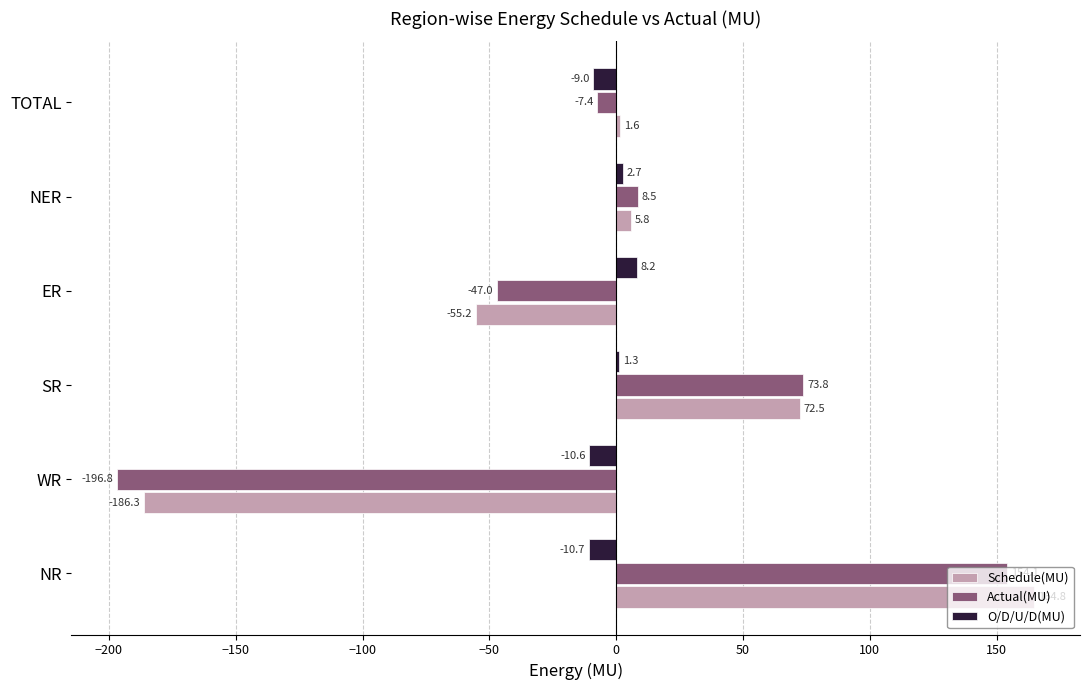

How many data points in Schedule(MU) are less than 5?

3